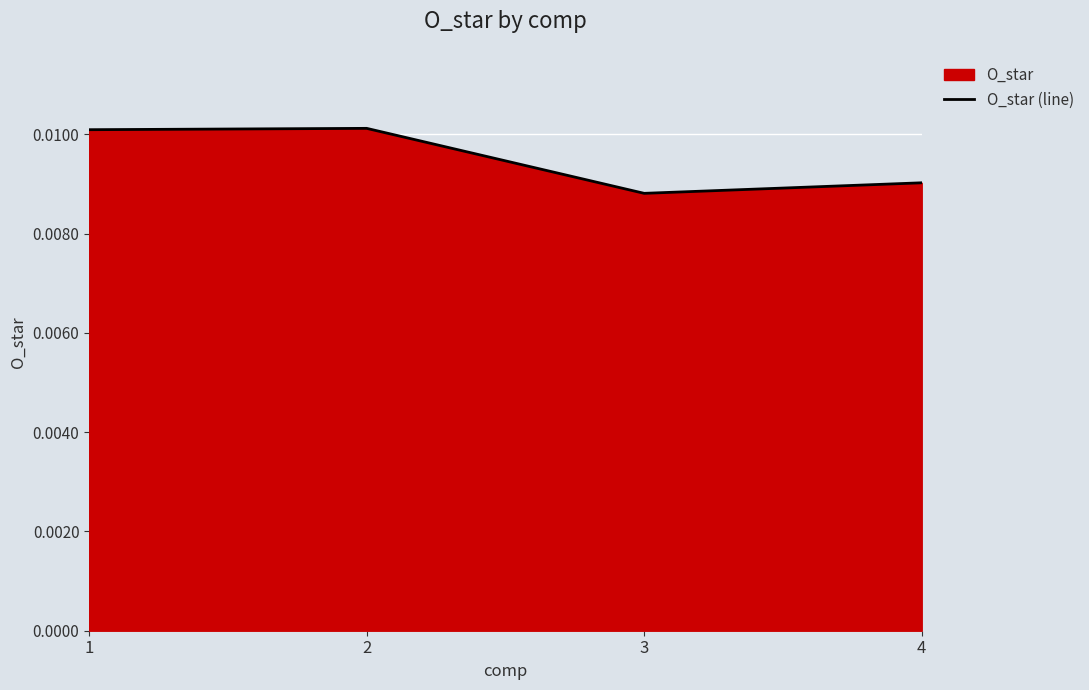

Where is the first local maximum?

2